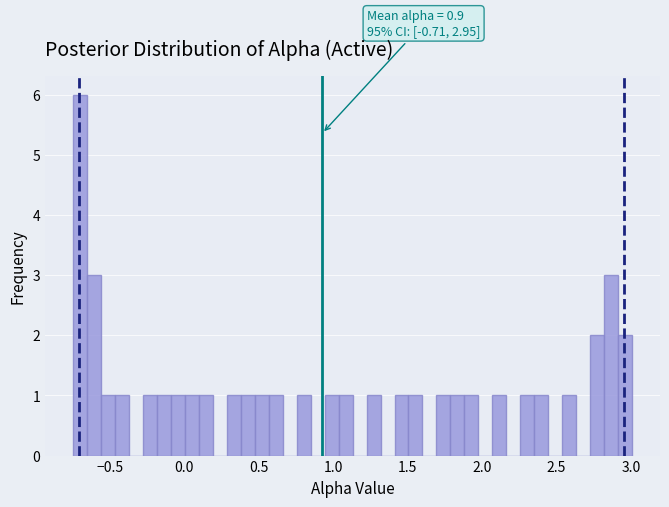

Read against the x-axis, roughly where is the centre of the tallest bar?

-0.70